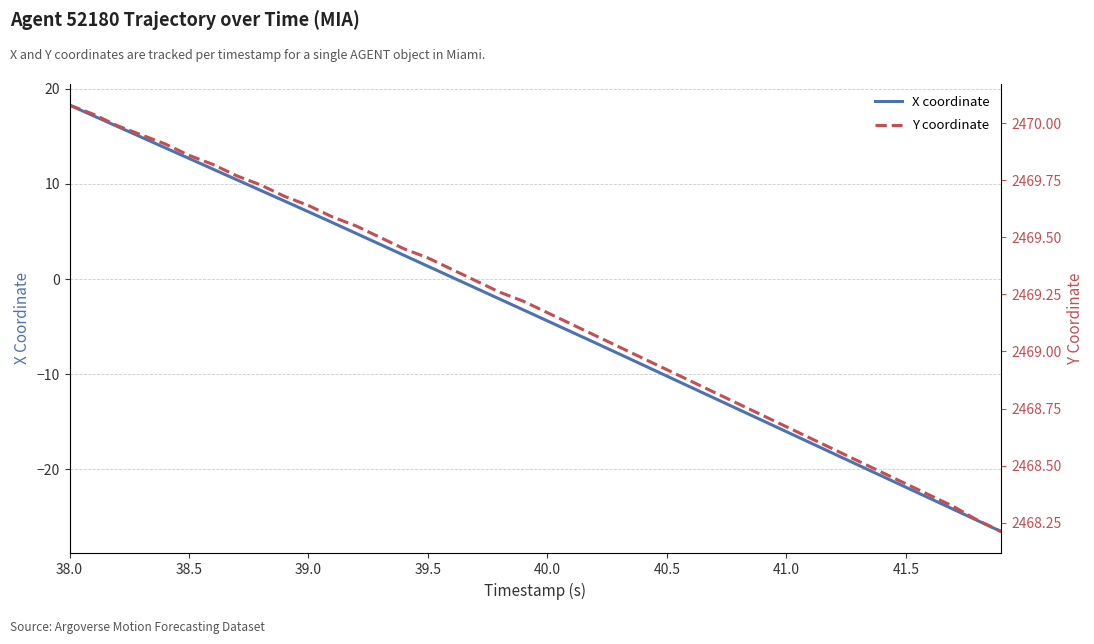

What is the average value of the Y coordinate series?

2469.2